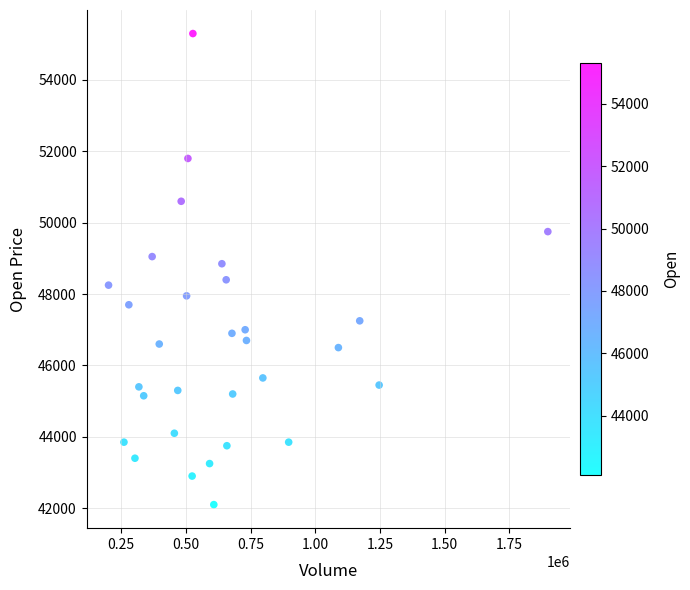

What Y value in the scatter plot is closest to 48700?

48850